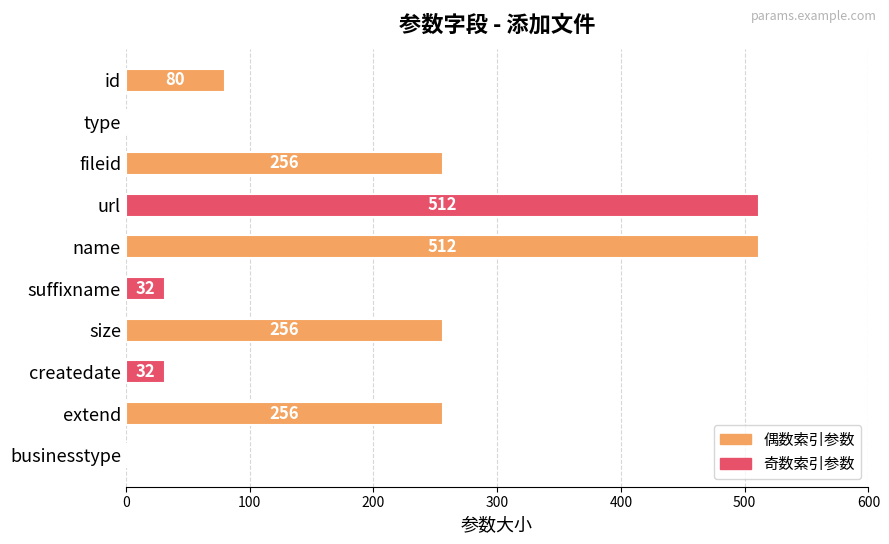

What is the change in value from suffixname to size?

+224